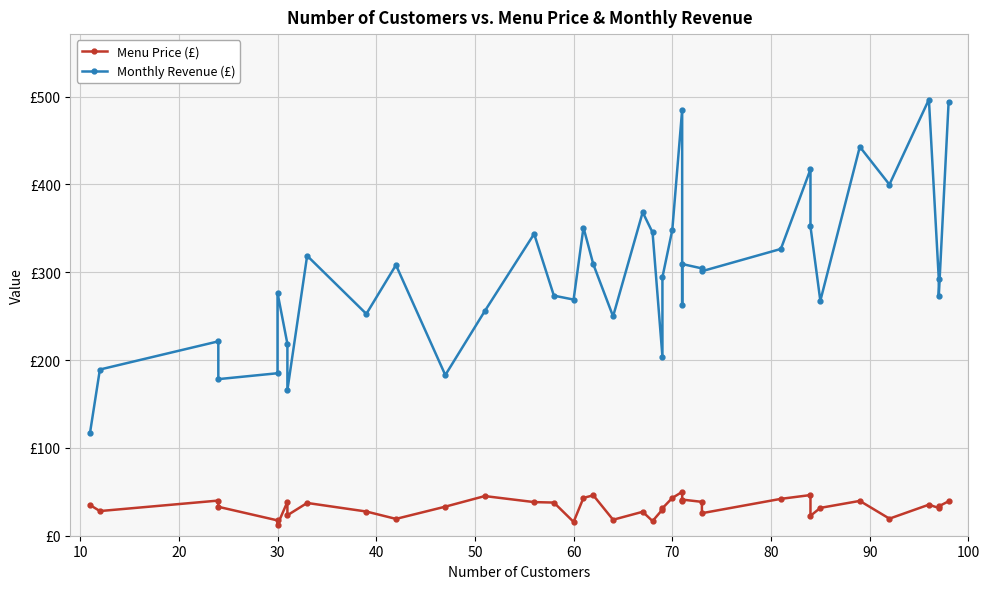

True or false: Menu Price (£) and Monthly Revenue (£) intersect in this chart.

False